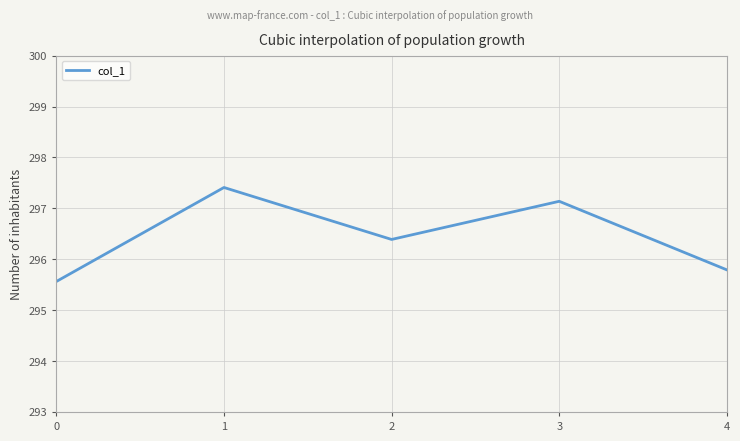

Does the chart have visible grid lines?

Yes